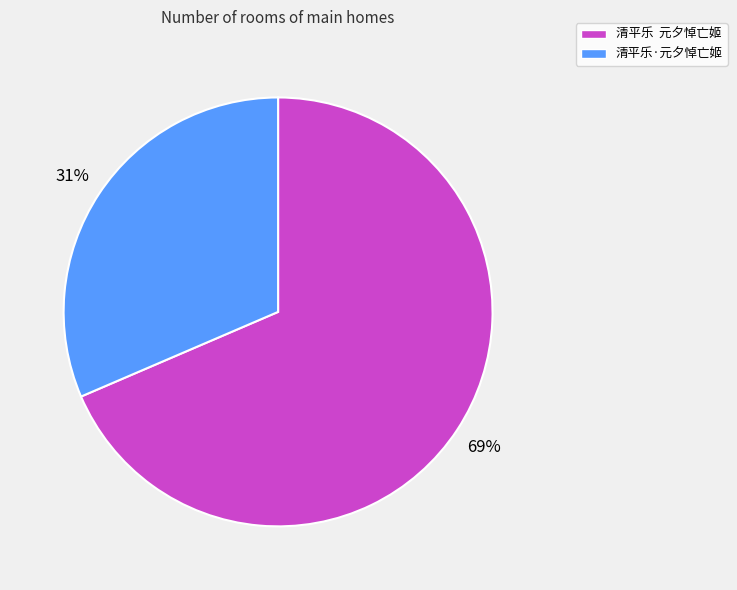

Combined, do 清平乐 元夕悼亡姬 and 清平乐·元夕悼亡姬 account for over 50%?

Yes